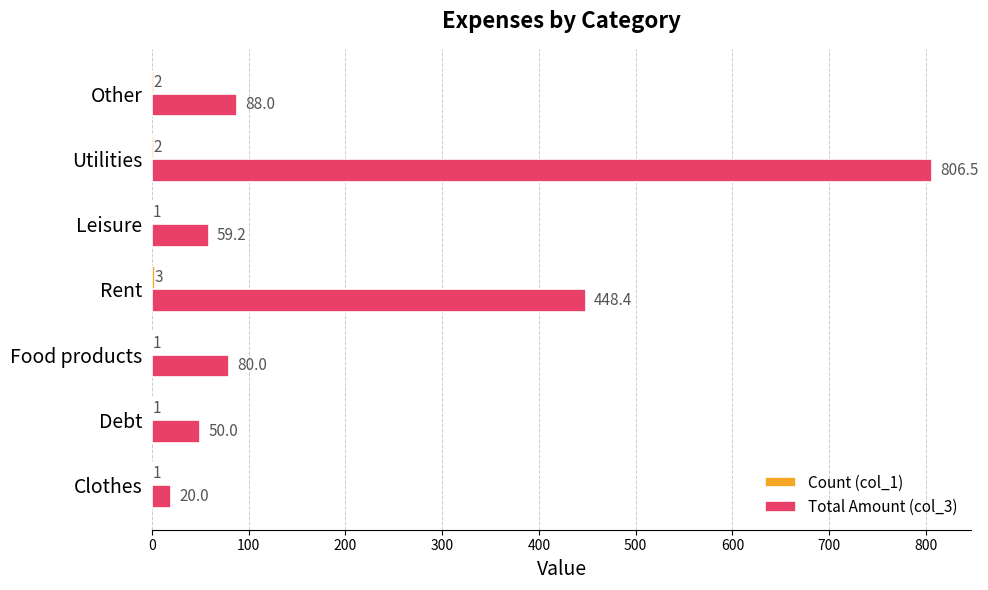

At which label is Total Amount (col_3) closest to 413?

Rent